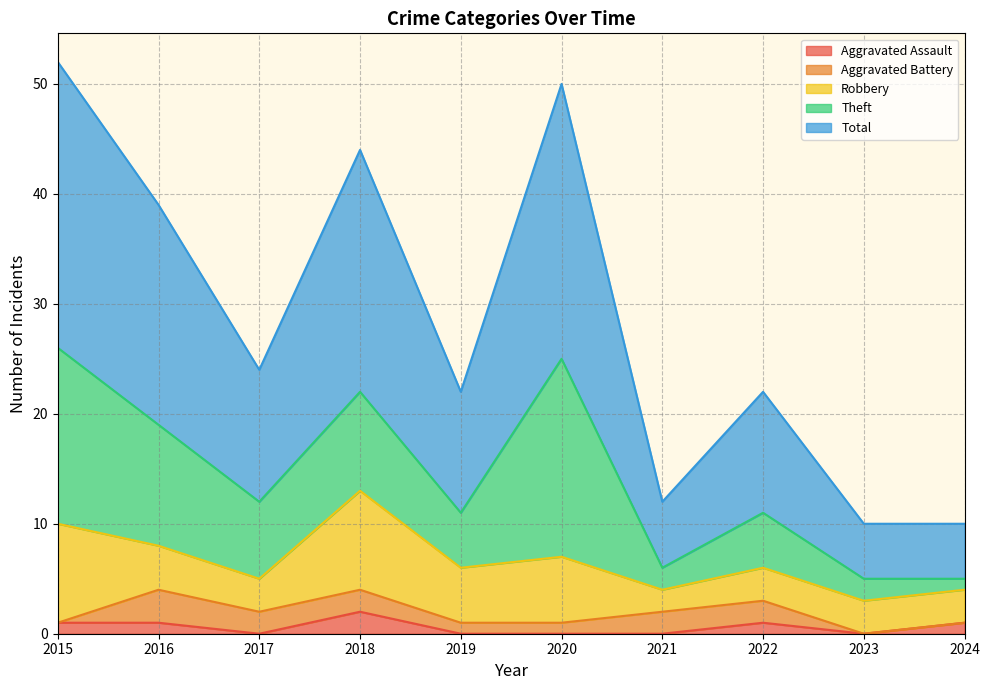

True or false: Robbery has a value of 3 at 2023.

True